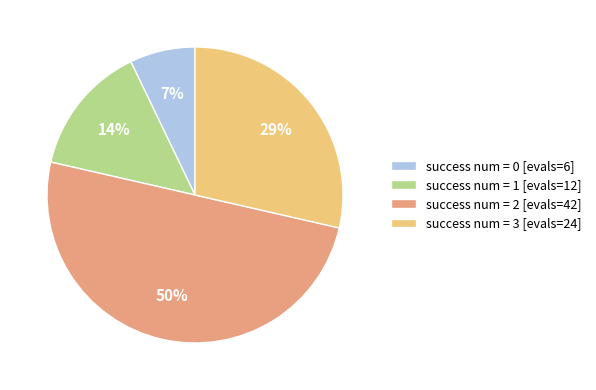

To the nearest percent, what percentage of the pie is success num = 3 [evals=24]?

29%